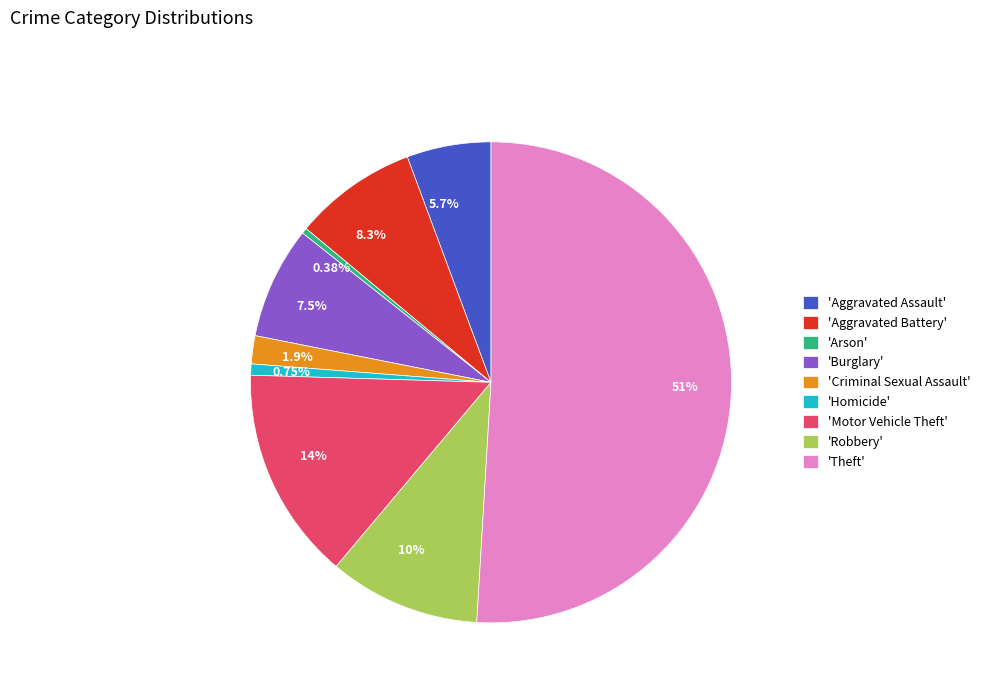

What is the ratio of the value at 8.3% to the value at 5.7%?

1.5